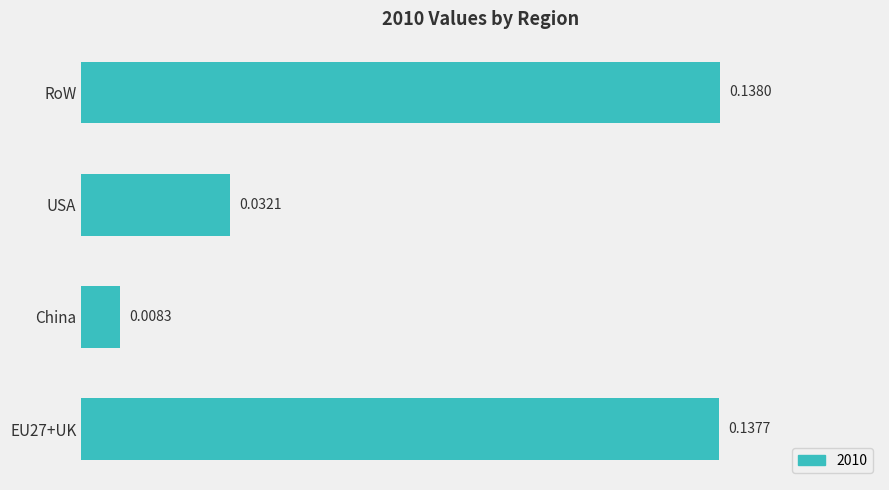

Rank the categories by value from lowest to highest.

China, USA, EU27+UK, RoW